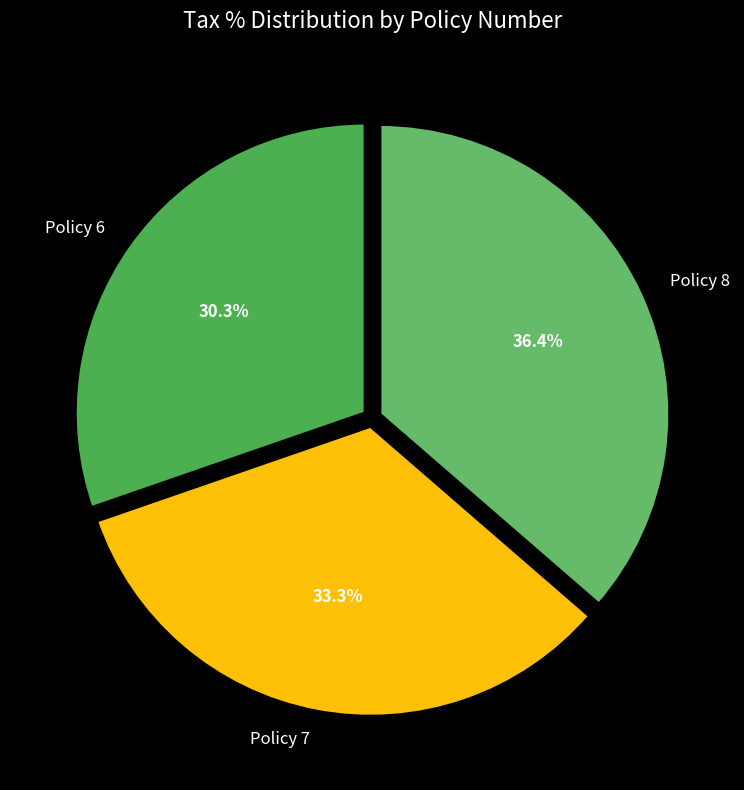

Rank the categories by value from lowest to highest.

Policy 6, Policy 7, Policy 8